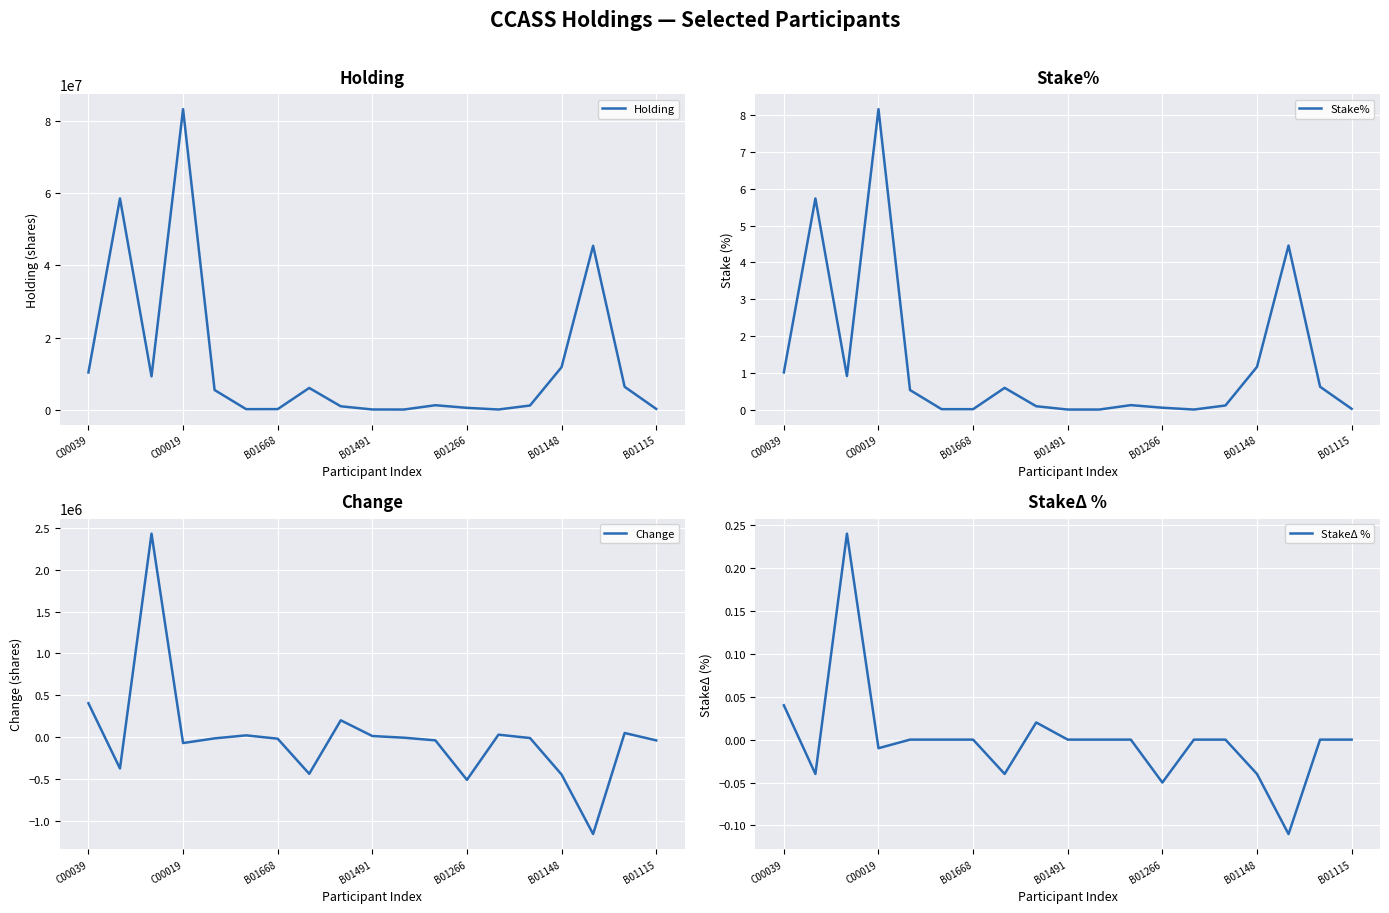

Which category has the highest value in the Holding series?

C00019